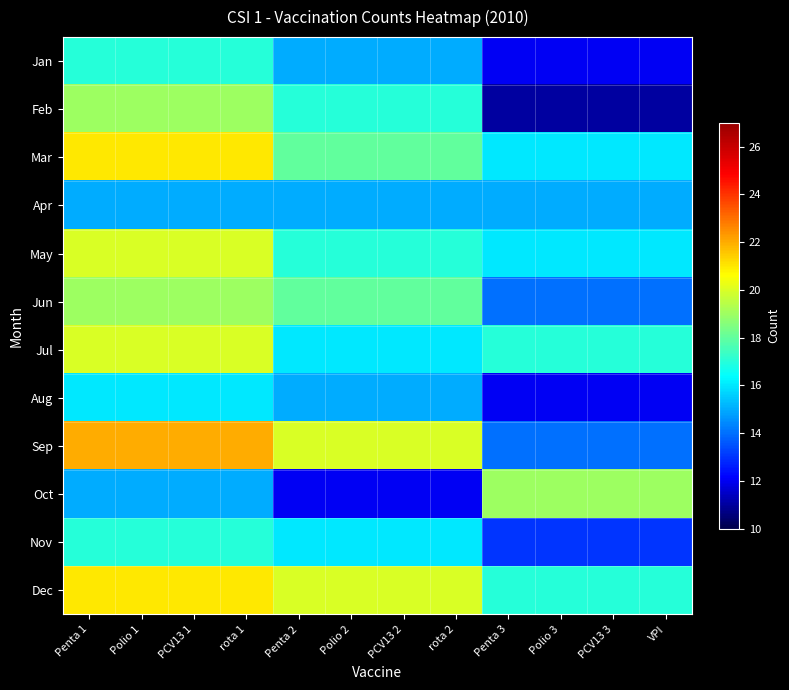

At which category is the sum across all series the highest?

Penta 1